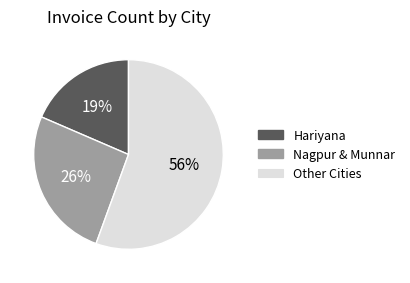

Is there any slice that represents more than half of the pie?

Yes